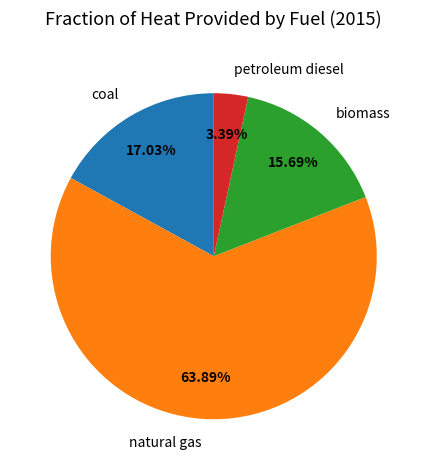

Which slice represents more than half of the pie?

natural gas